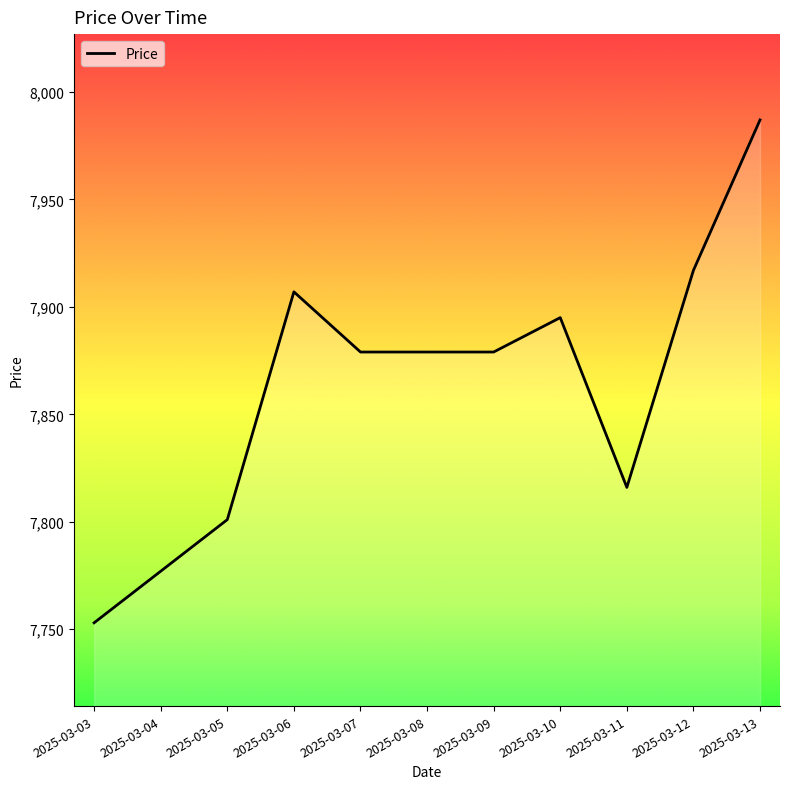

What is the minimum value shown in the chart?

7753